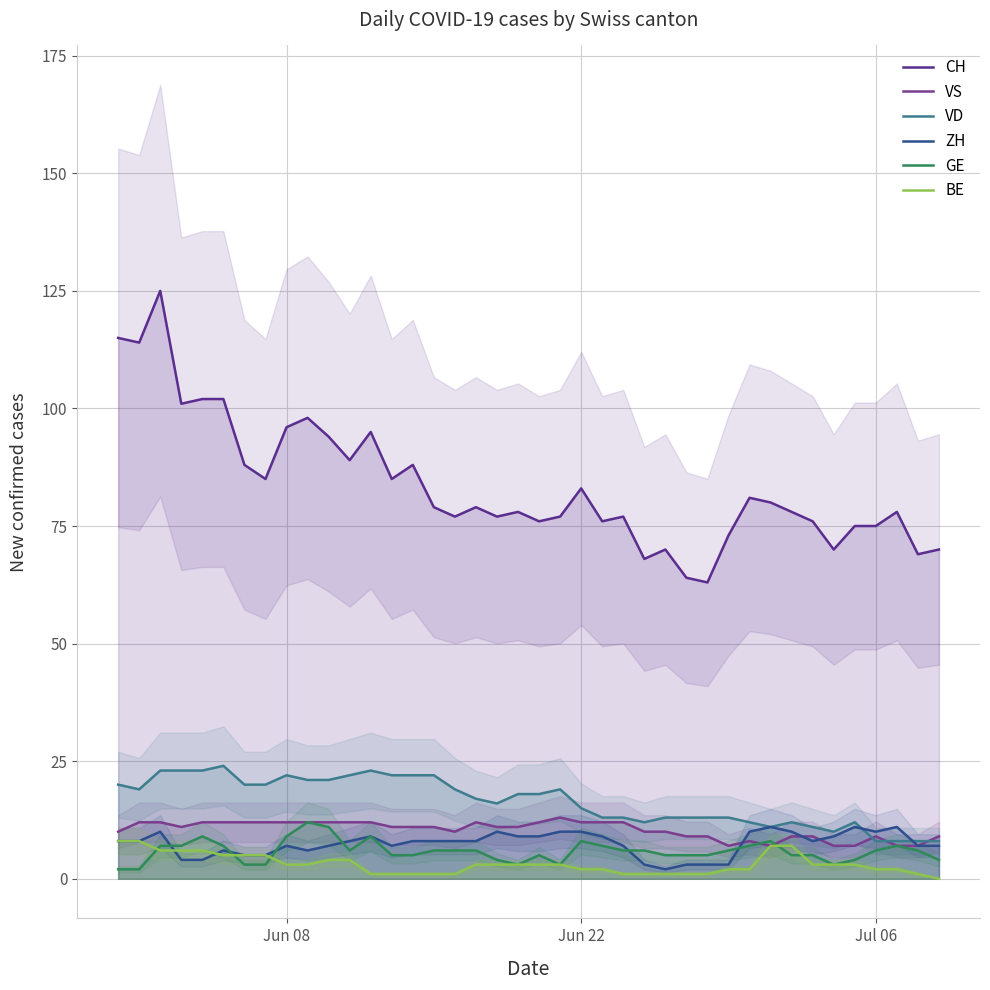

What are all the series names shown in the legend?

CH, VS, VD, ZH, GE, BE